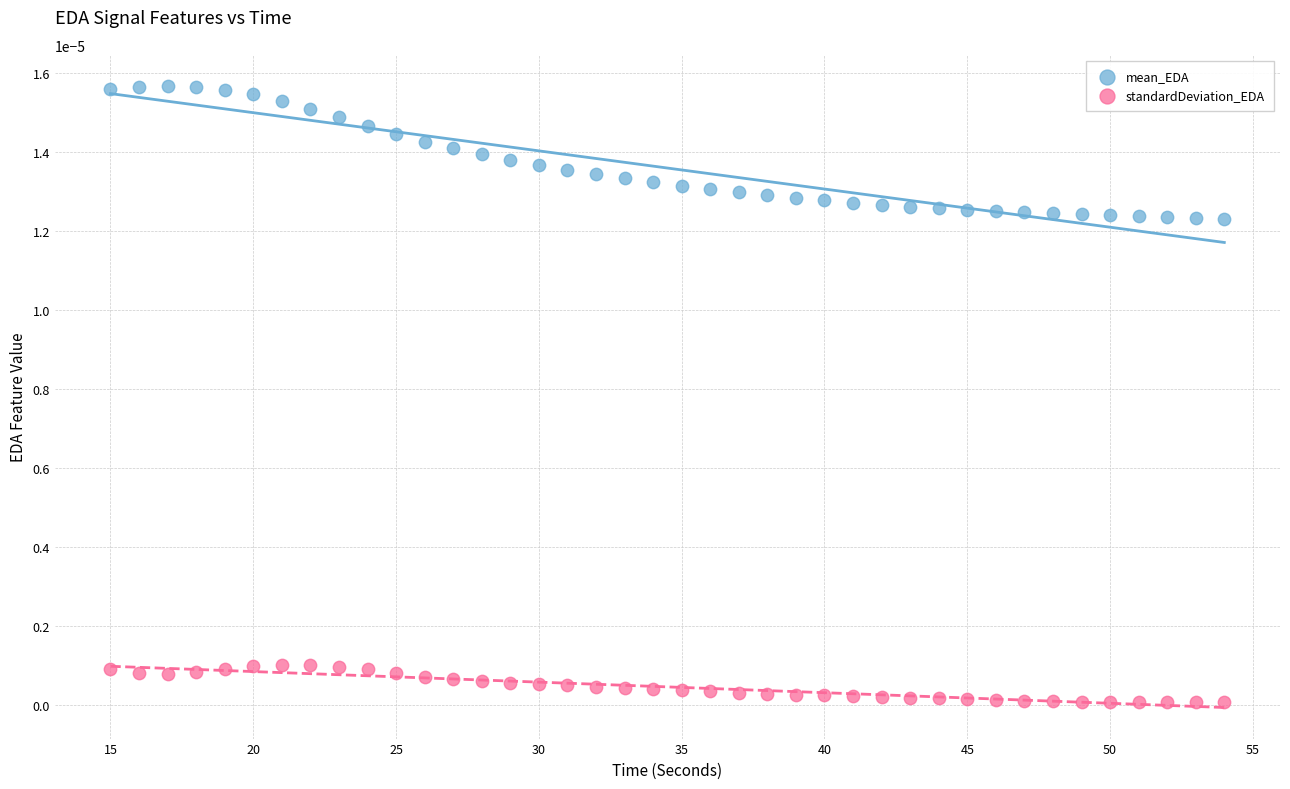

Which series contains the lowest Y value?

standardDeviation_EDA